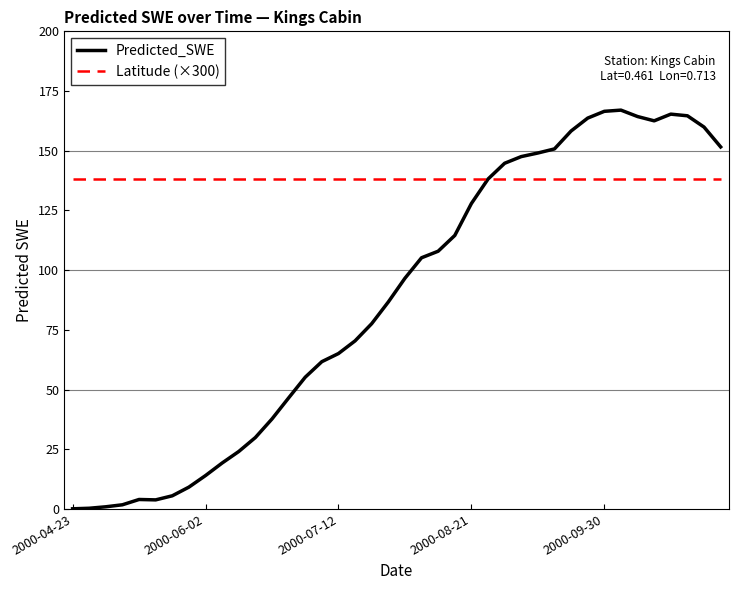

Is this an area chart (filled region under the line)?

No